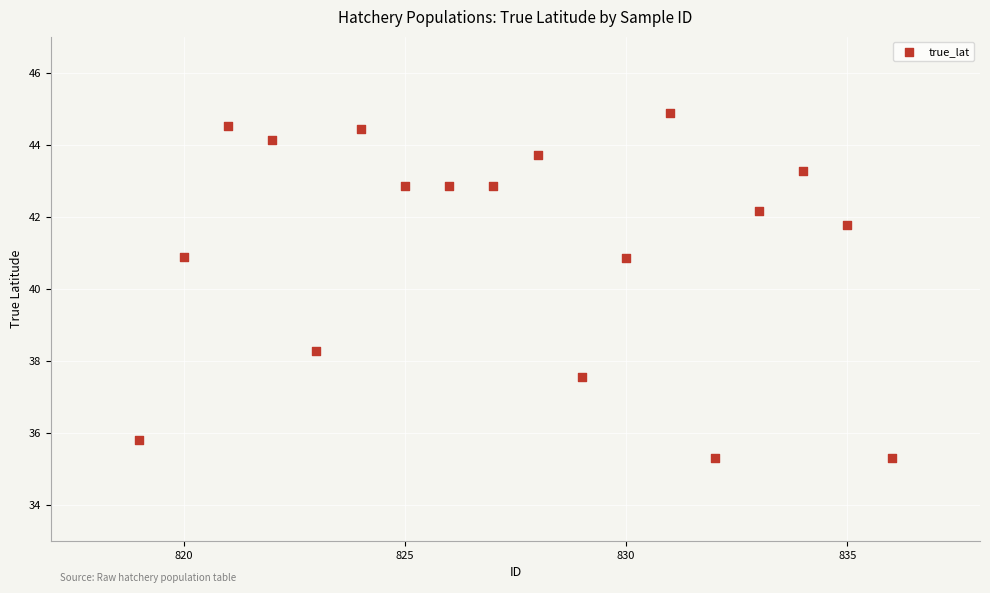

What is the range of X values (max minus min)?

17.0